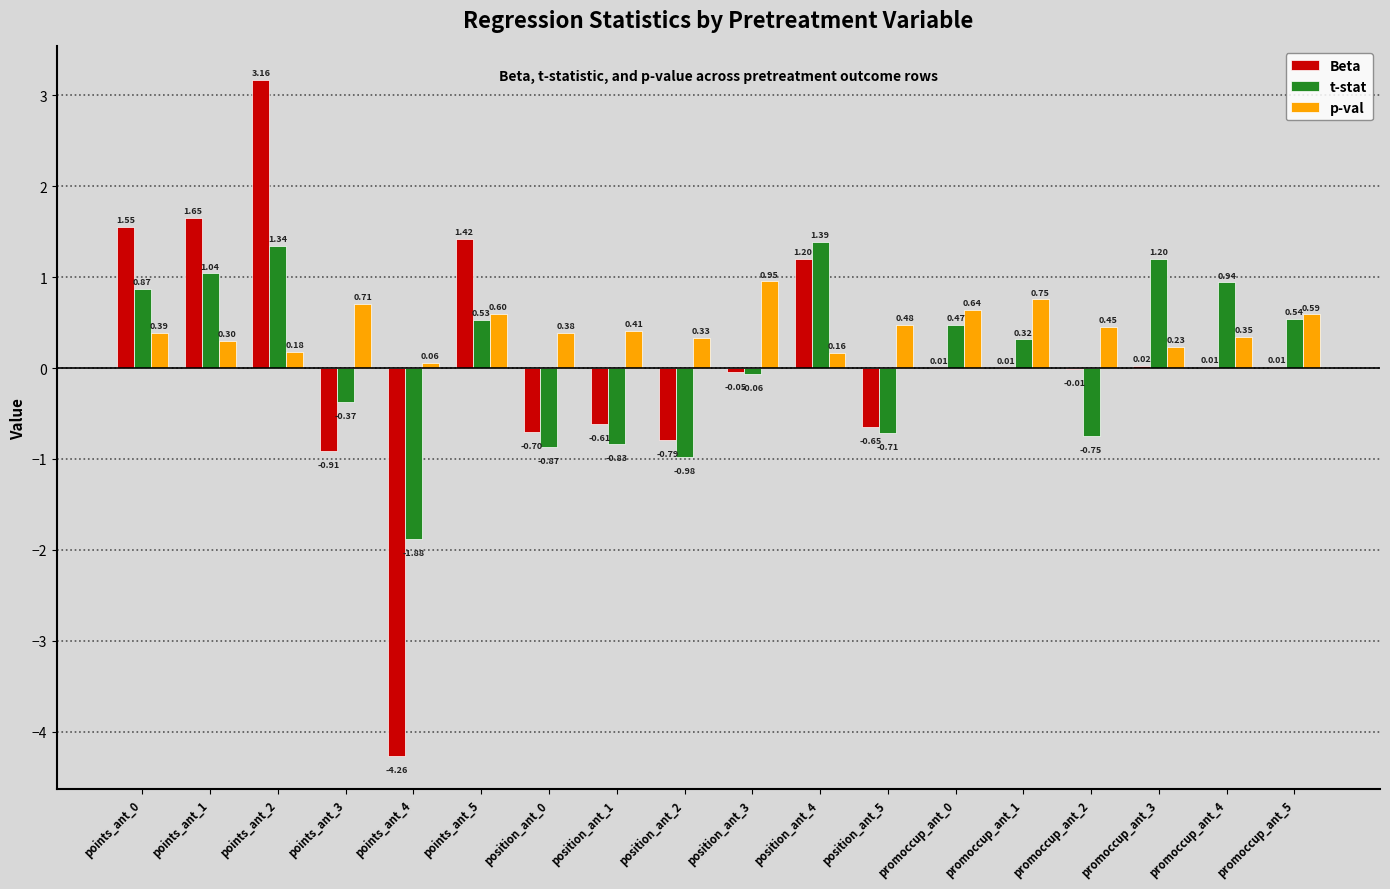

Between points_ant_0 and promoccup_ant_1, which series saw the biggest shift?

Beta